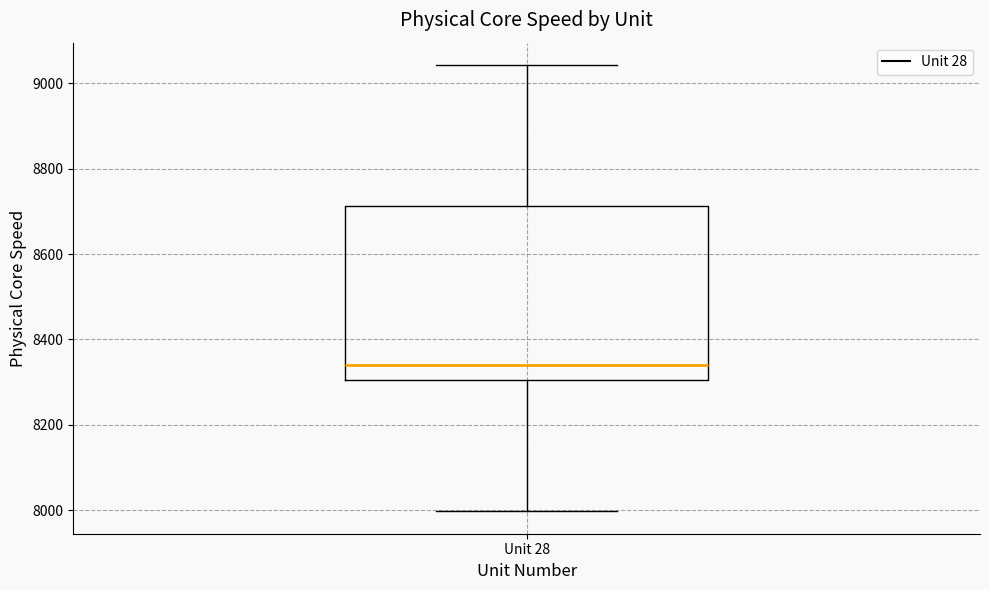

Transcribe this box plot: give where the median line is, the range the box spans, and where the two whiskers end, as read against the y-axis. The values are not printed on the chart, so give them approximately, as read against the axis.

median 8340, box 8300 to 8720, whiskers 8000 to 9040